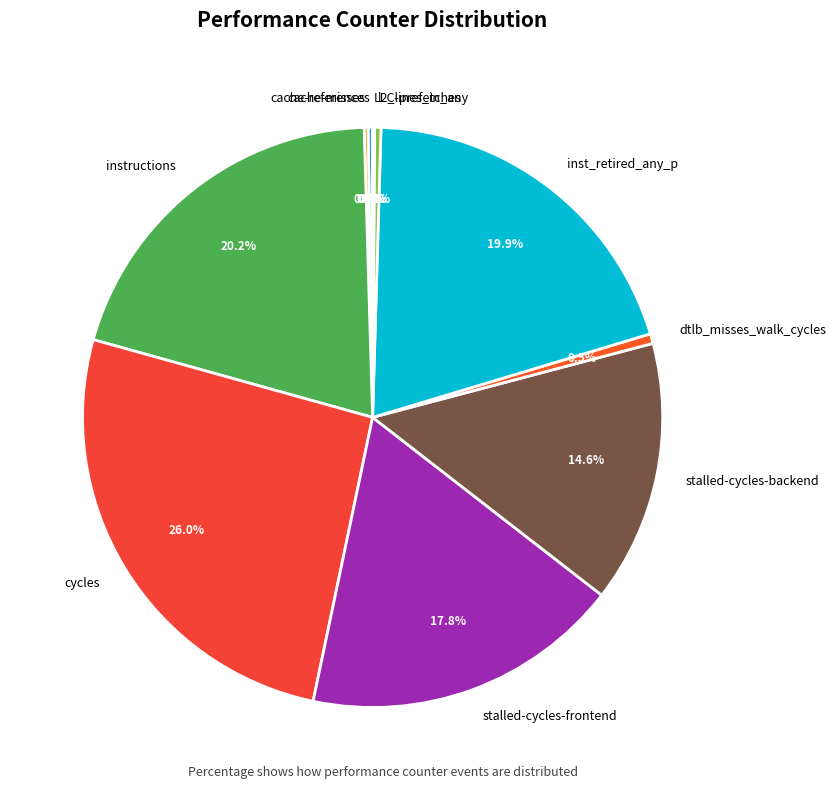

What is the largest slice in the pie chart?

cycles